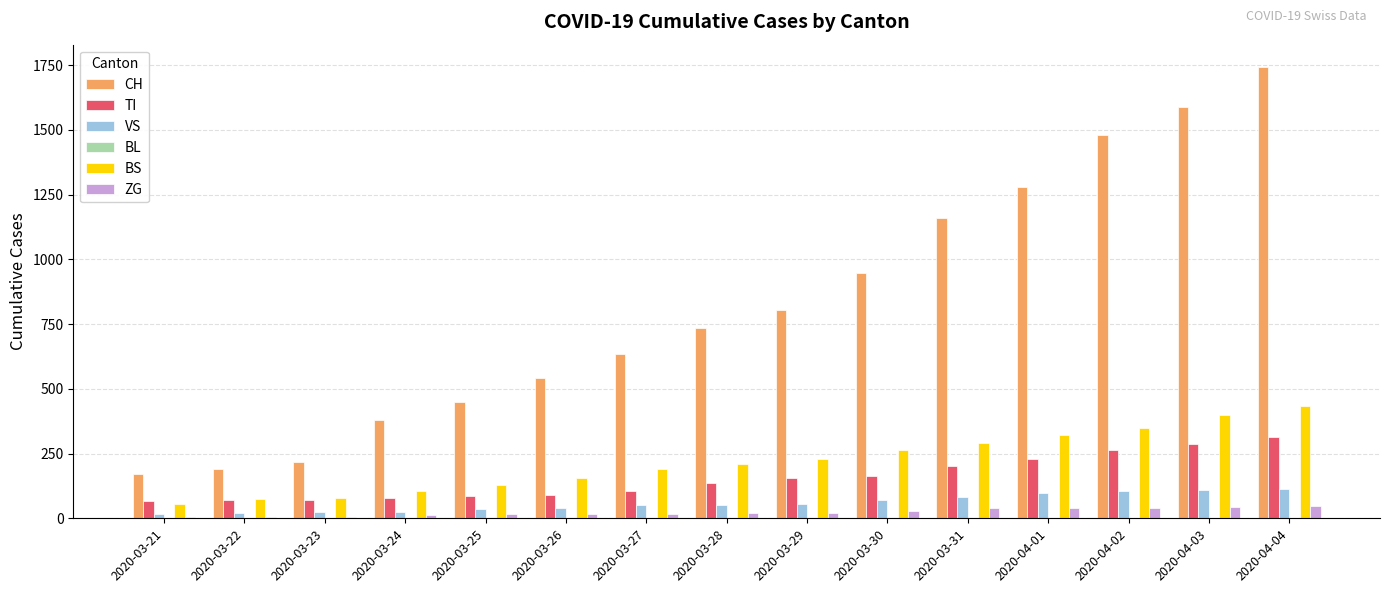

The value of CH at 2020-03-28 is 286. True or false?

False